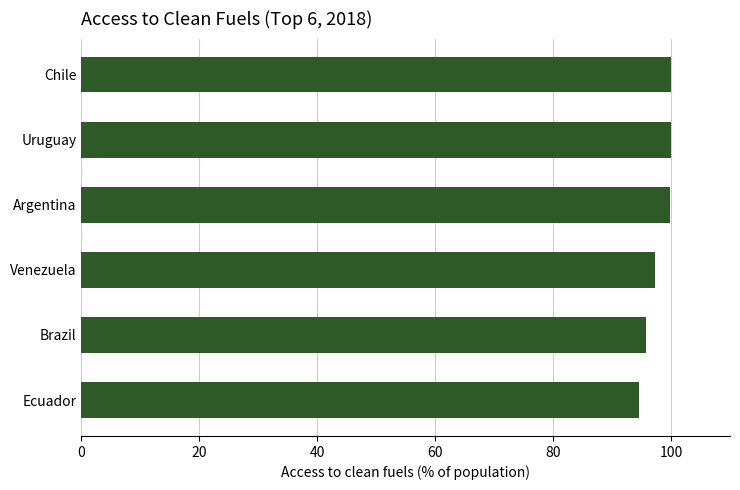

What is the average value?

97.9